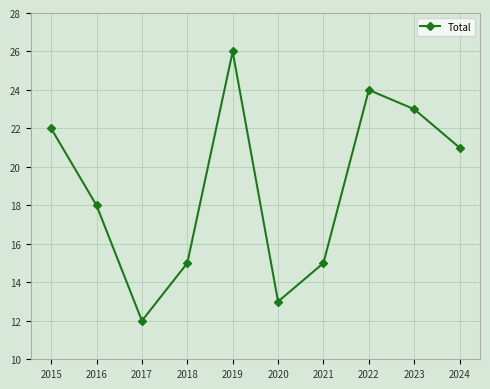

How many points are lower than both their immediate neighbors (excluding endpoints)?

2